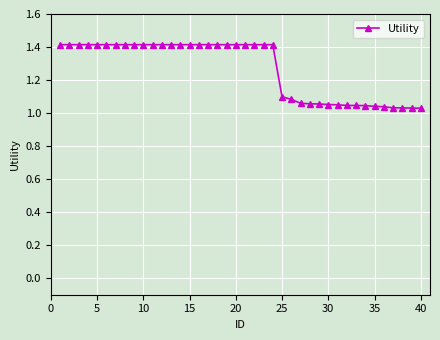

What is the value of the 4th point from the left?

1.4